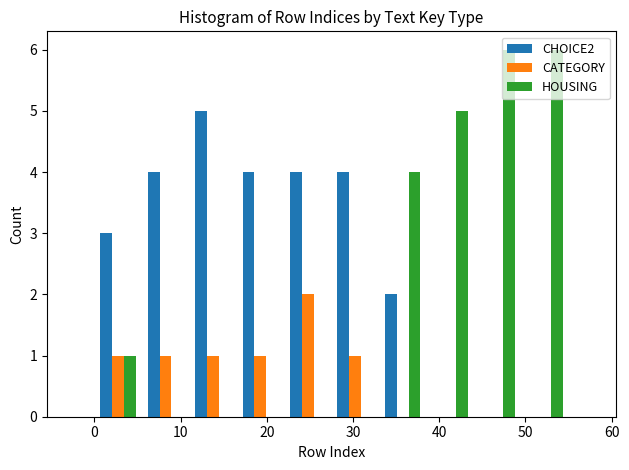

Reading left to right, transcribe this chart: for each range on the x-axis, give the height of each series' bar. Neither the bar edges nor the heights are printed on the chart, so give them approximately, as read against the axes.

0.0 to 5.5: CHOICE2=3	CATEGORY=1	HOUSING=1
5.5 to 11.0: CHOICE2=4	CATEGORY=1	HOUSING=0
11.0 to 16.5: CHOICE2=5	CATEGORY=1	HOUSING=0
16.5 to 22.0: CHOICE2=4	CATEGORY=1	HOUSING=0
22.0 to 27.5: CHOICE2=4	CATEGORY=2	HOUSING=0
27.5 to 33.0: CHOICE2=4	CATEGORY=1	HOUSING=0
33.0 to 38.5: CHOICE2=2	CATEGORY=0	HOUSING=4
38.5 to 44.0: CHOICE2=0	CATEGORY=0	HOUSING=5
44.0 to 49.5: CHOICE2=0	CATEGORY=0	HOUSING=6
49.5 to 55.0: CHOICE2=0	CATEGORY=0	HOUSING=6